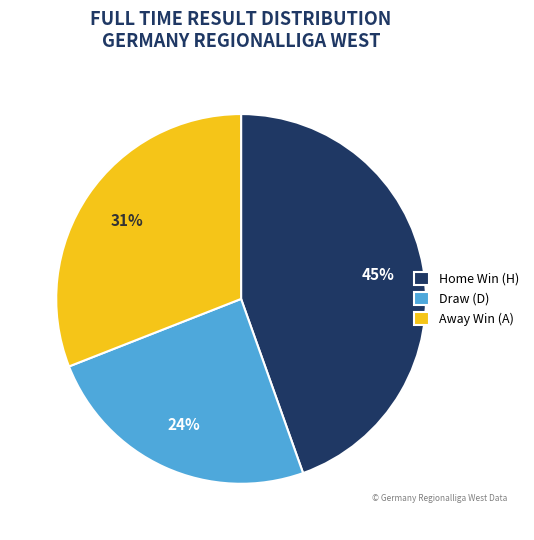

To the nearest percent, what portion does Home Win (H) represent?

45%